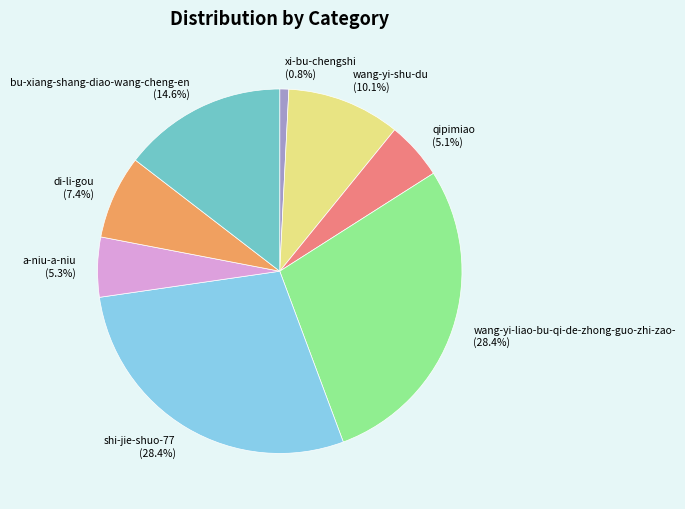

How many segments does this pie chart have?

8